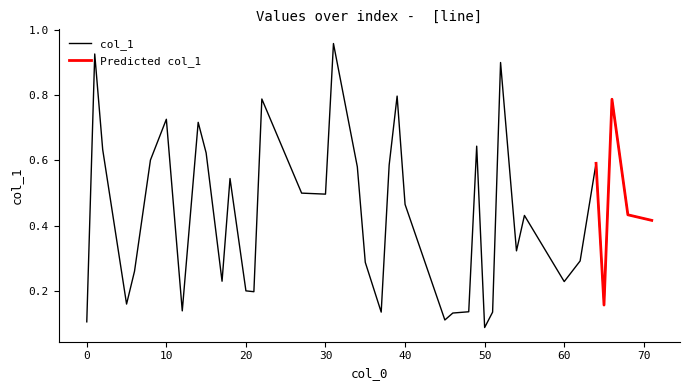

True or false: the data has more than 1 interior local peaks.

True